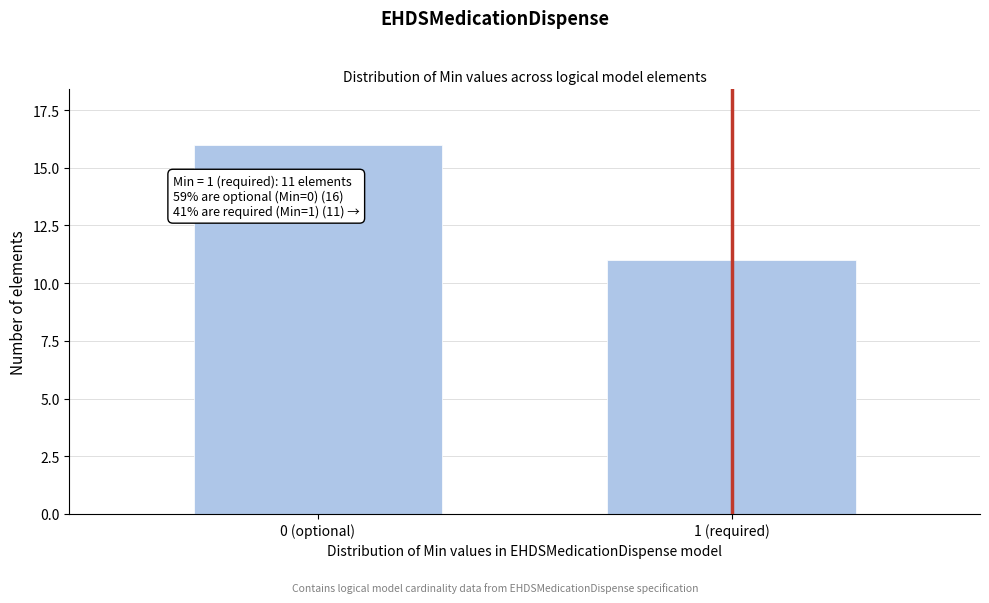

Reading left to right, list all the values displayed in this chart.

0 (optional)=16	1 (required)=11